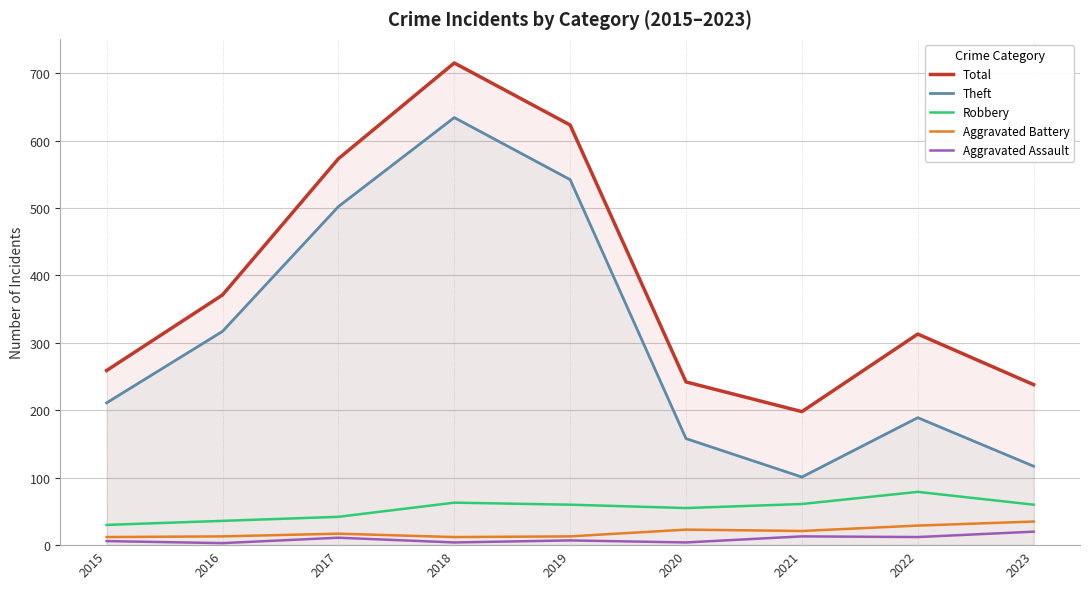

Read the Aggravated Battery value at 2016, to the nearest 10.

10